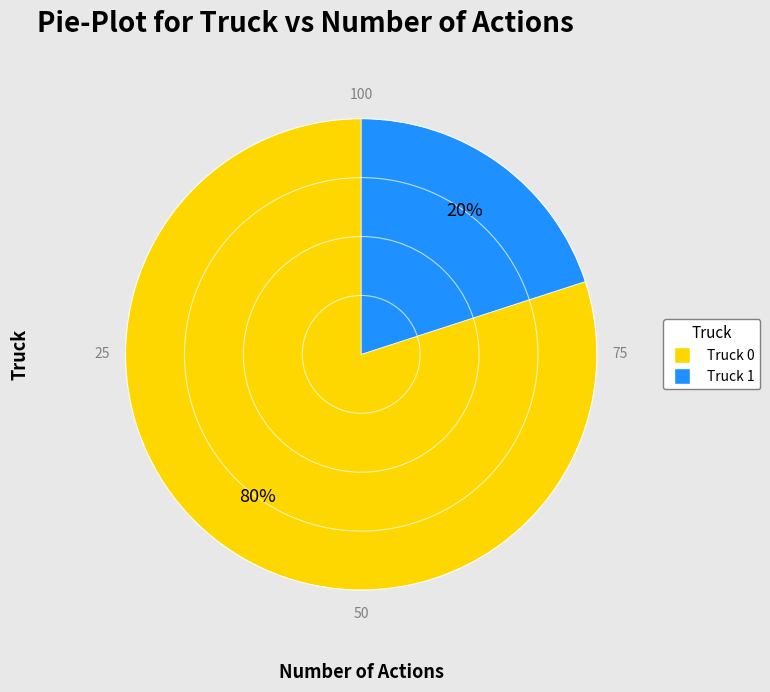

Is it true that Truck 0 is 70% of the pie?

False